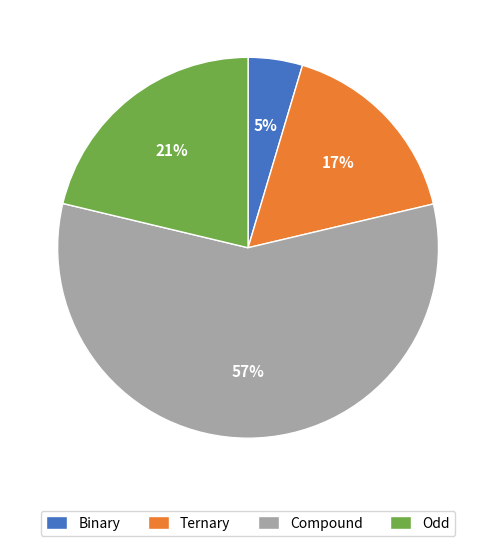

Is it true that Binary is 5% of the pie?

True